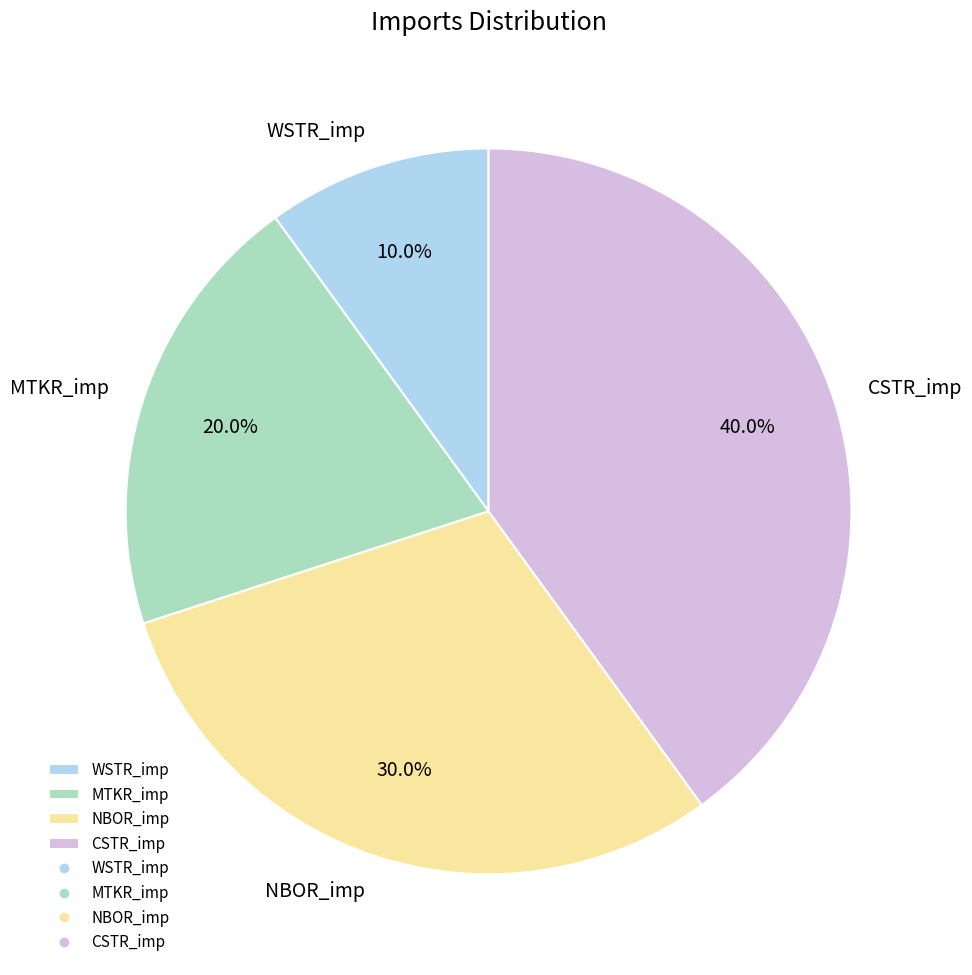

Is there any slice that represents more than half of the pie?

No